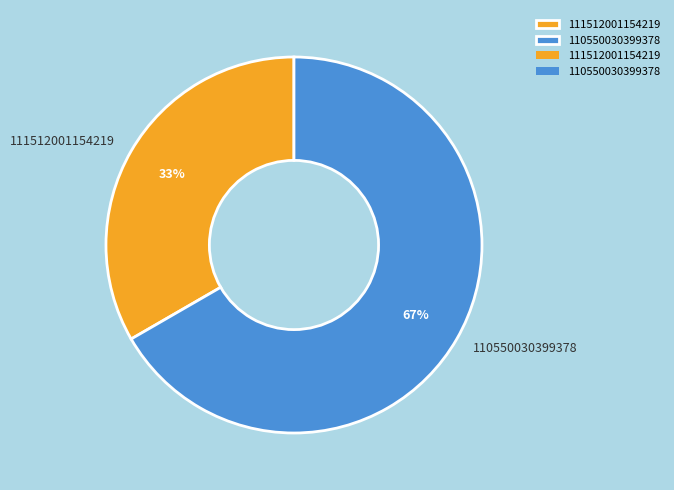

Between 110550030399378 and 111512001154219, which is larger?

110550030399378